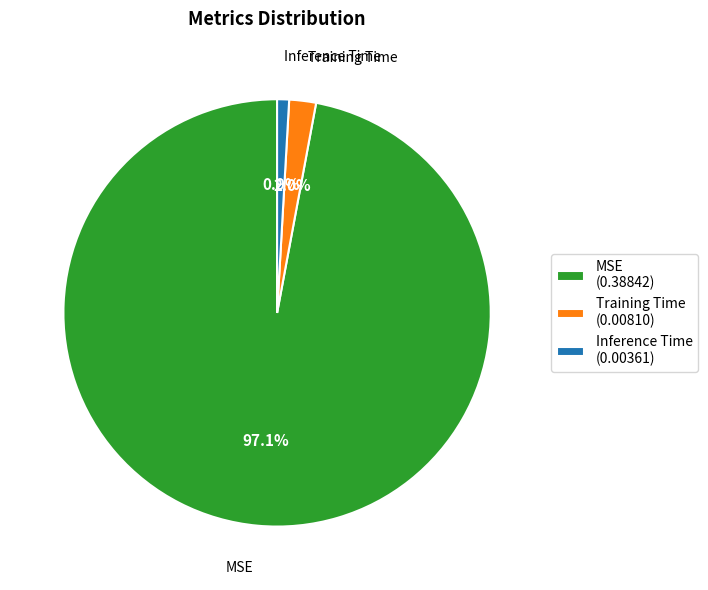

Does MSE represent more than half of the total?

Yes